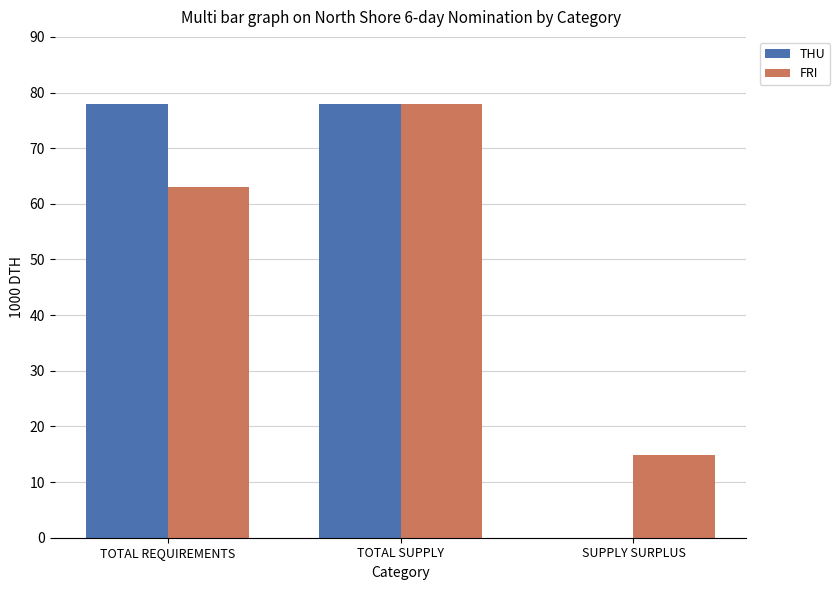

What is the sum of all FRI values?

155.9